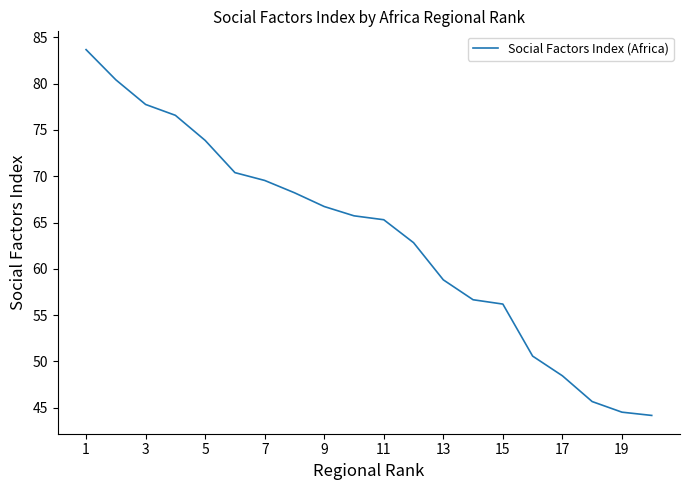

What is the minimum value shown in the chart?

44.2